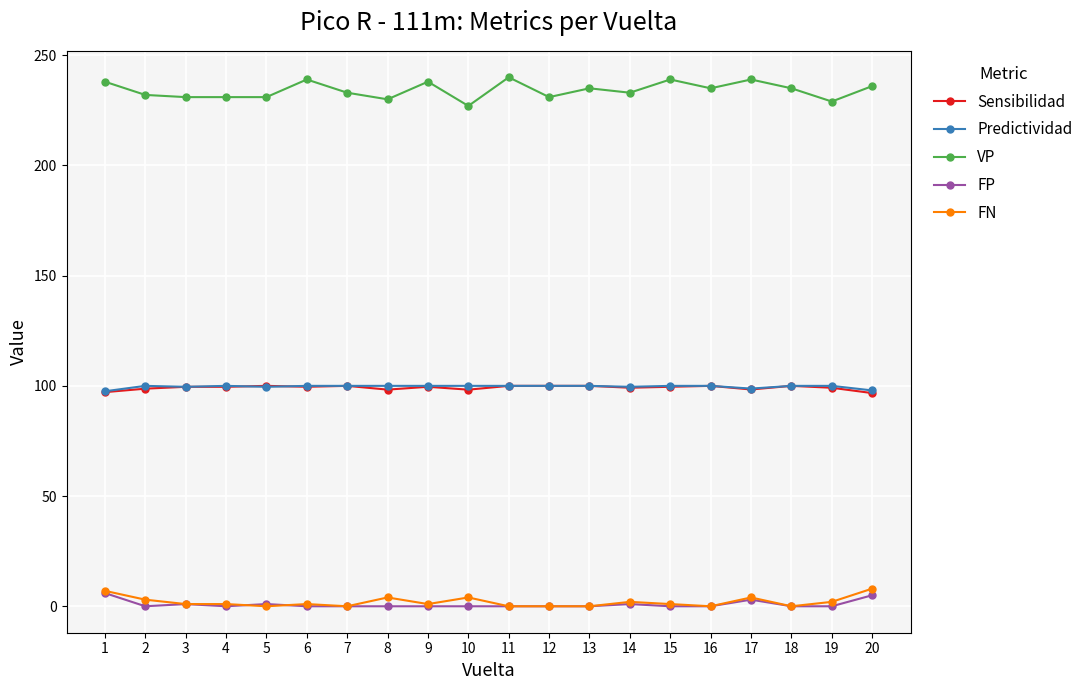

What is the highest value of the Sensibilidad series?

100.0